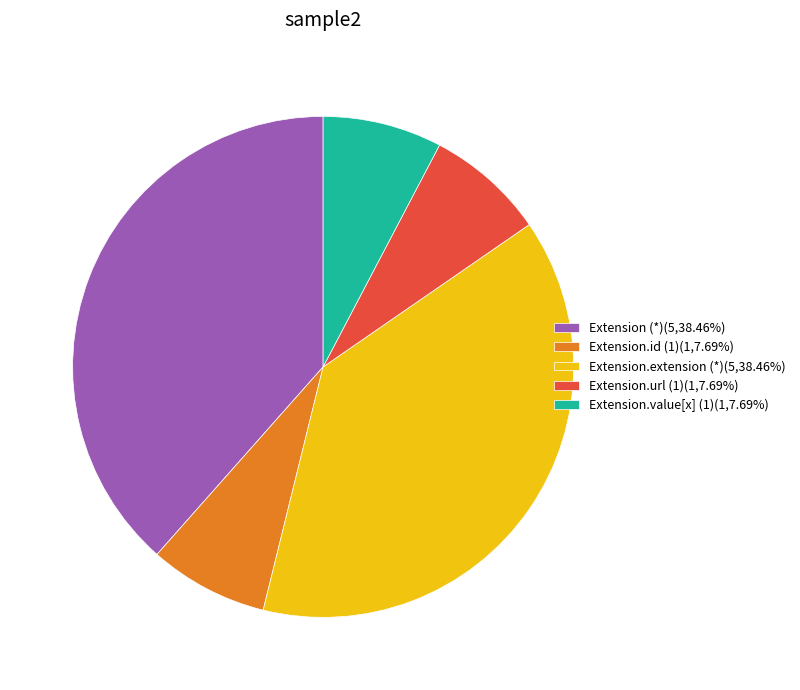

Does any single category account for the majority?

No